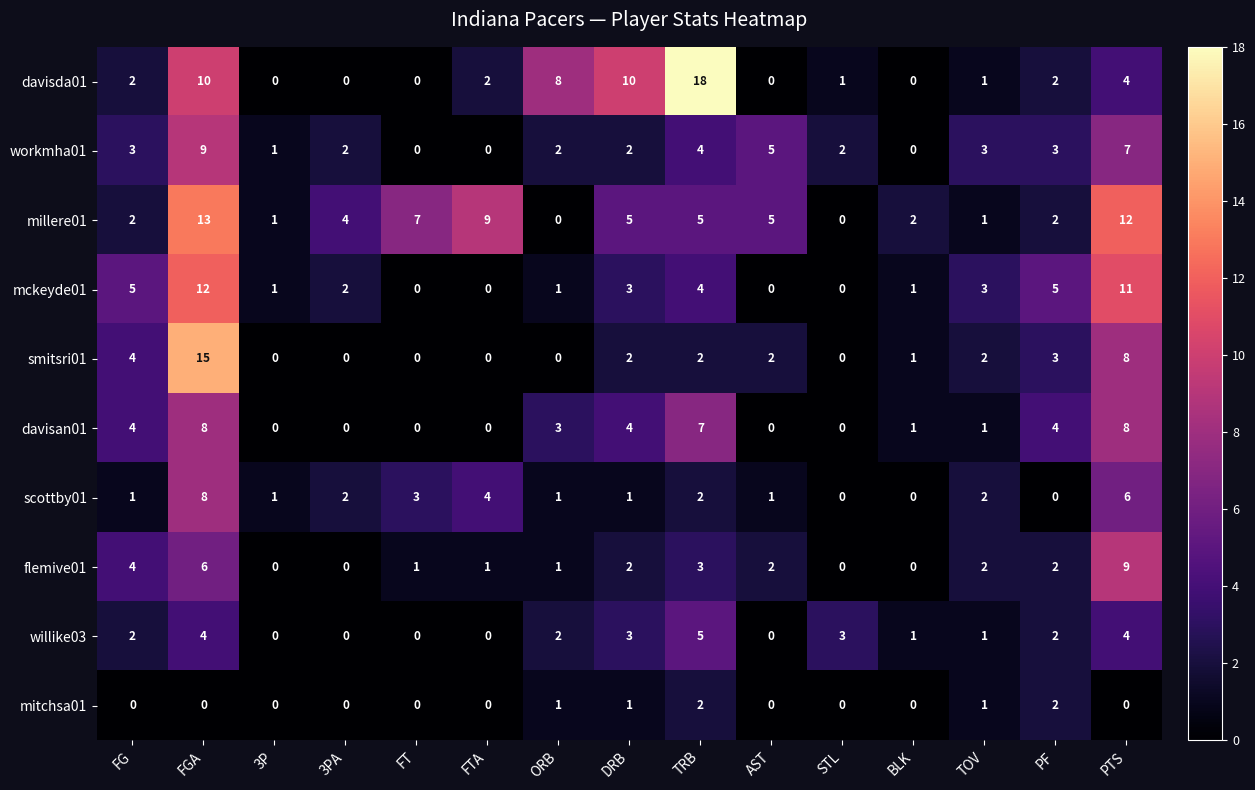

Is it true that millere01 equals 2 at FG?

True